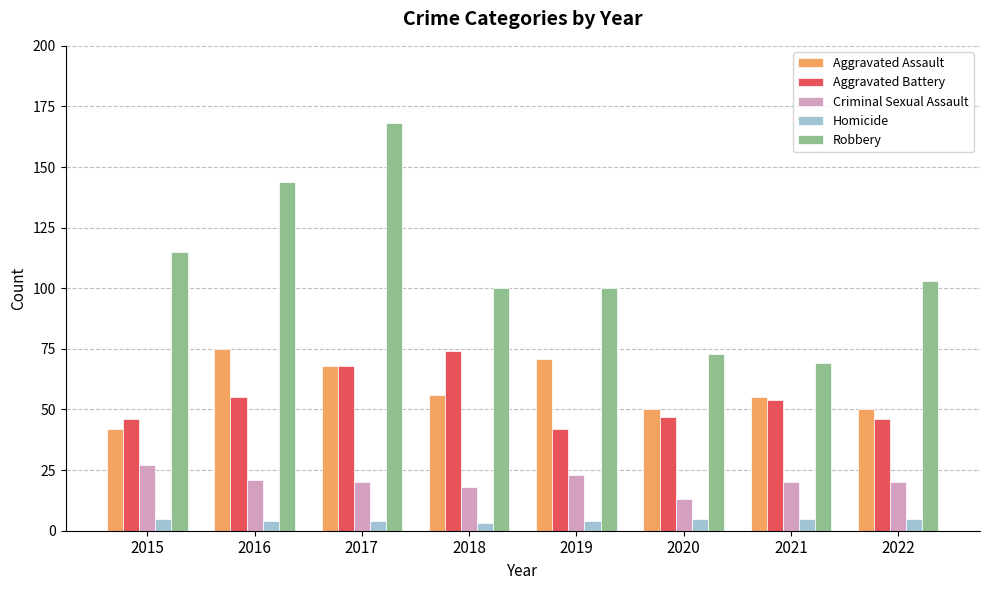

The Aggravated Assault series shows 21 at 2021. True or false?

False